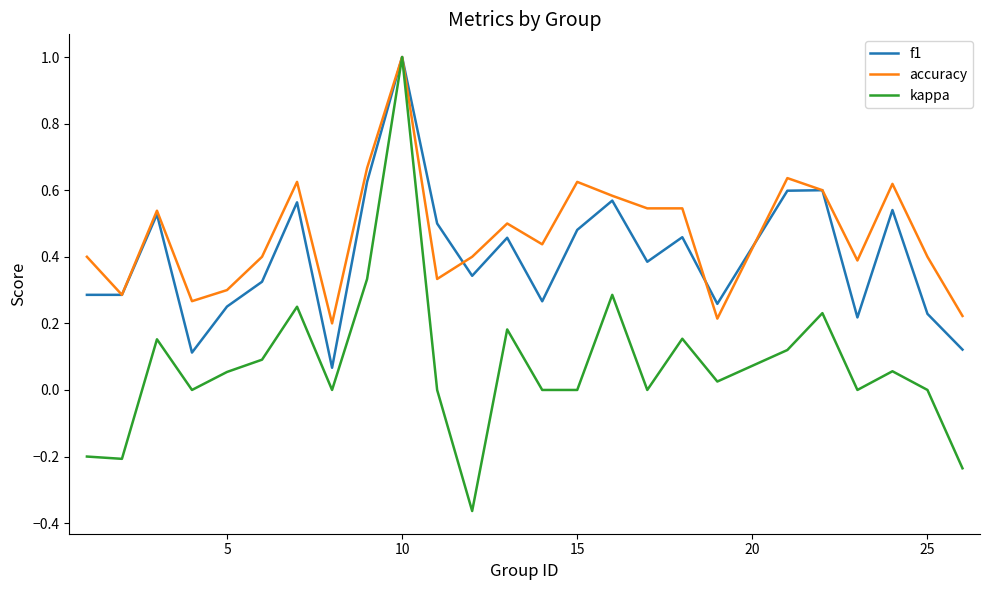

List the series in order of their overall mean, lowest first.

kappa, f1, accuracy